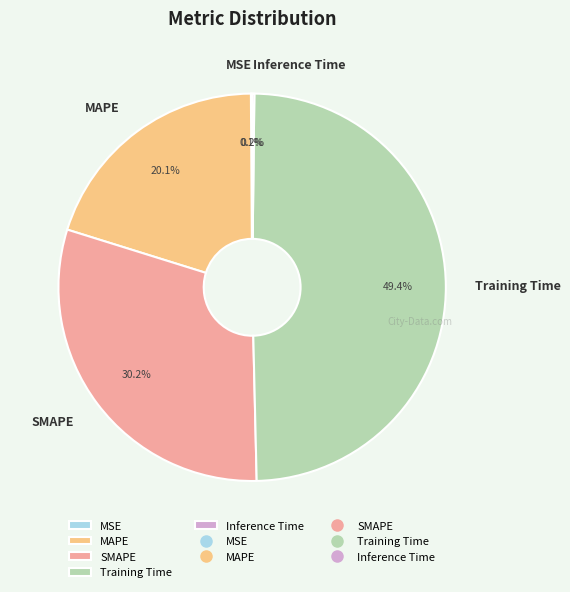

Which category has the biggest portion of the pie?

Training Time